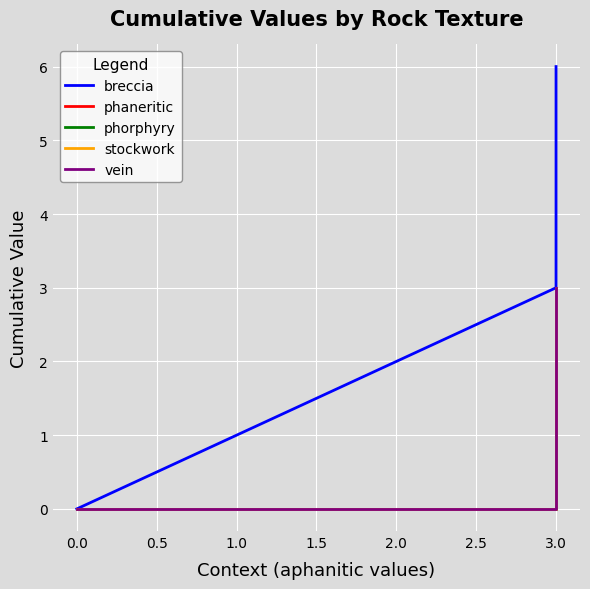

At 3.0, list the series in order from largest to smallest.

breccia, phaneritic, phorphyry, stockwork, vein